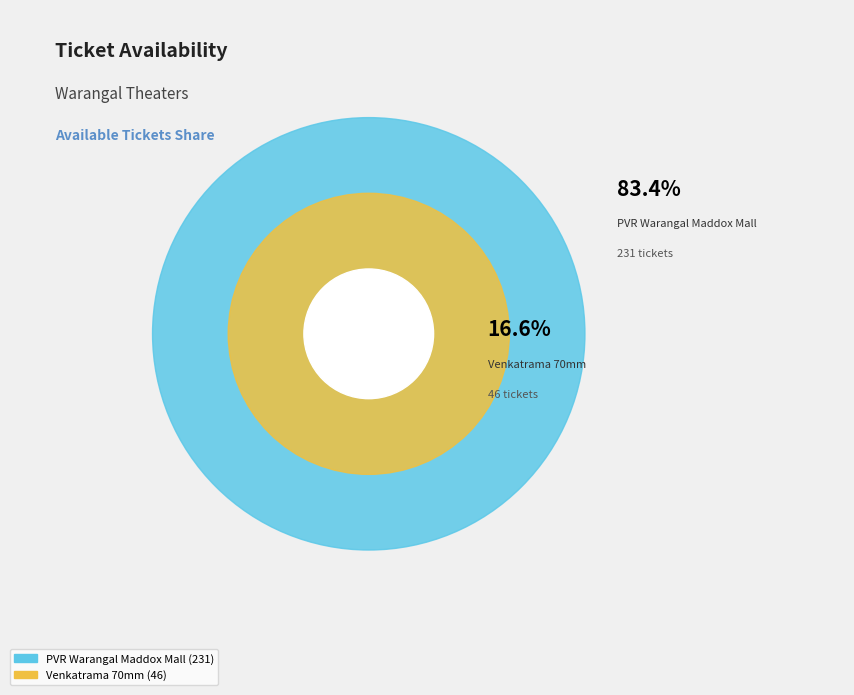

How many slices are in this pie chart?

2